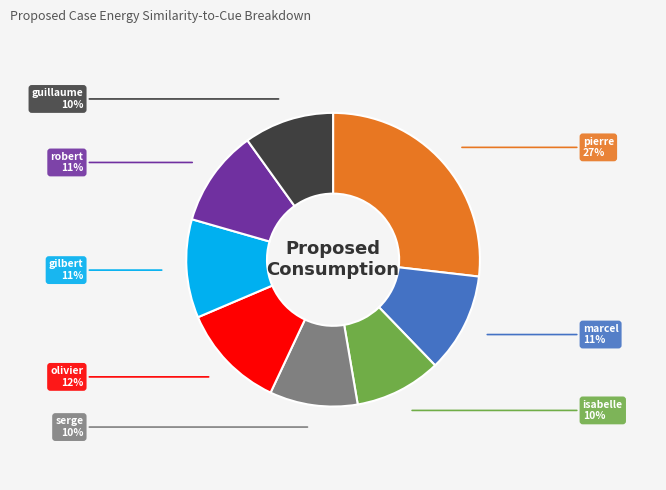

Which has a higher value, pierre or isabelle?

pierre